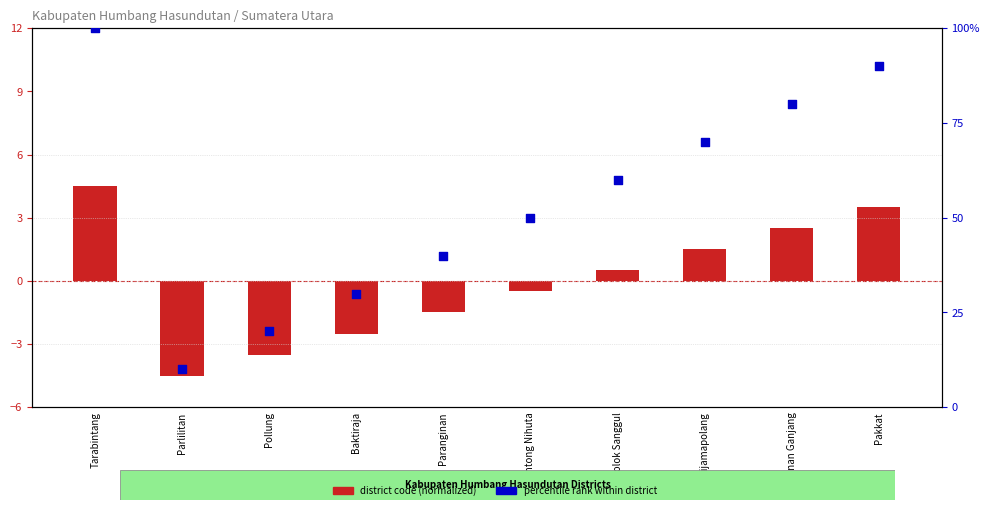

What are all the series names shown in the legend?

district code (normalized), percentile rank within district